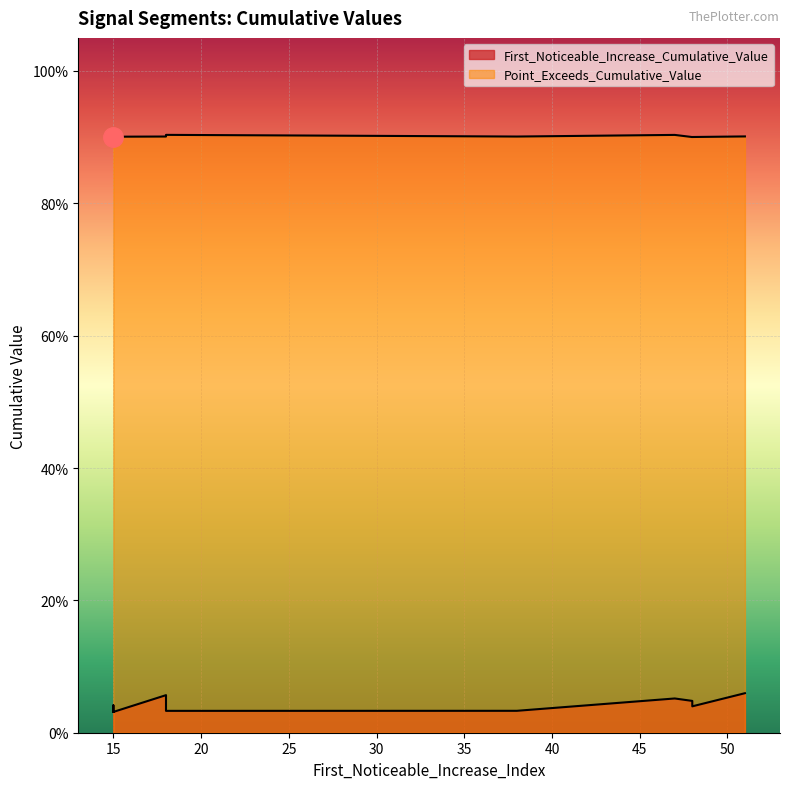

Which series has the widest spread of values?

First_Noticeable_Increase_Cumulative_Value